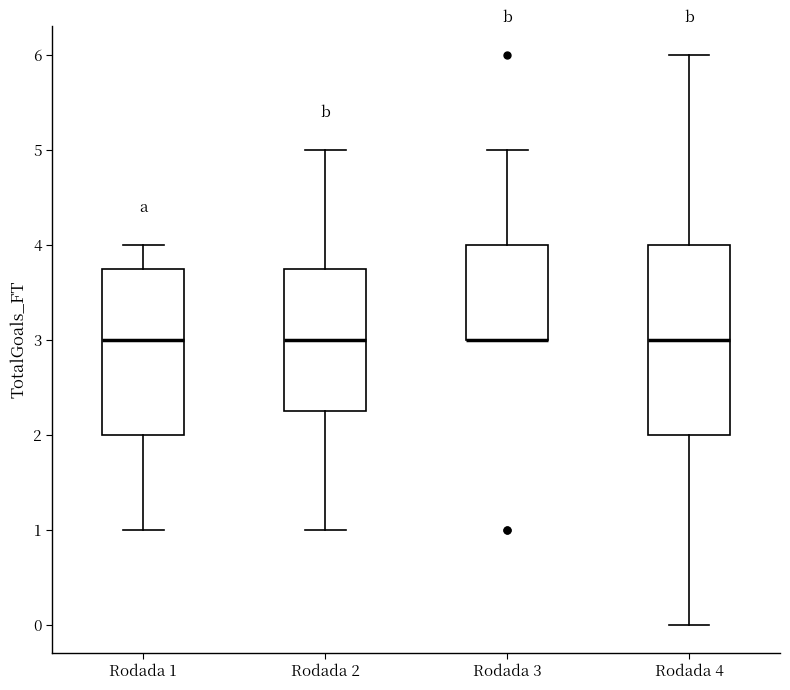

Where does the lower whisker of the box for Rodada 1 end on the y-axis? The values are not printed on the chart, so give them approximately, as read against the axis.

1.0